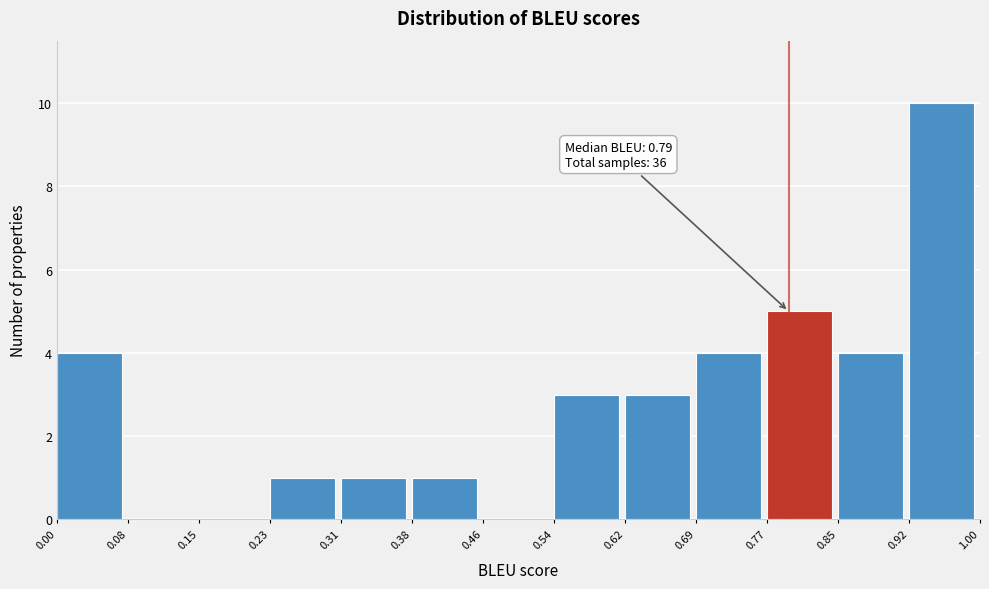

Over which range of the x-axis is the bar tallest?

0.92 to 1.00